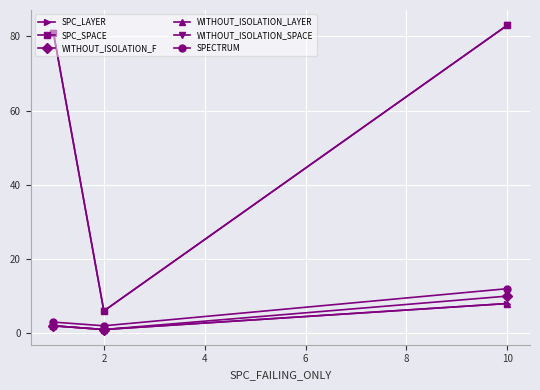

Is this an area chart (filled region under the line)?

No